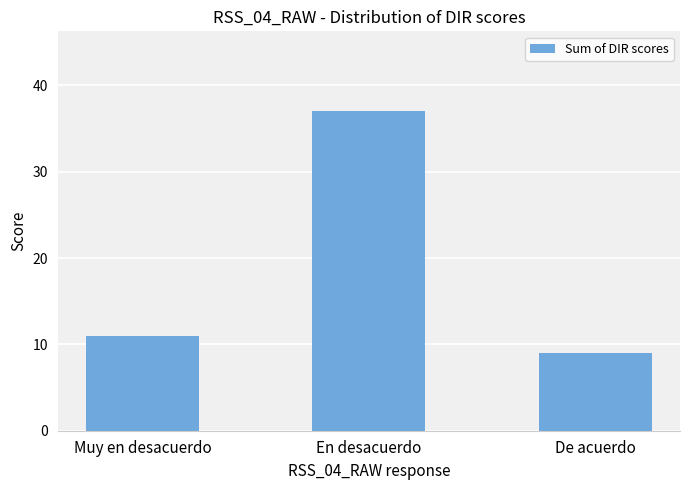

What is the ratio of the value at De acuerdo to the value at En desacuerdo?

0.2